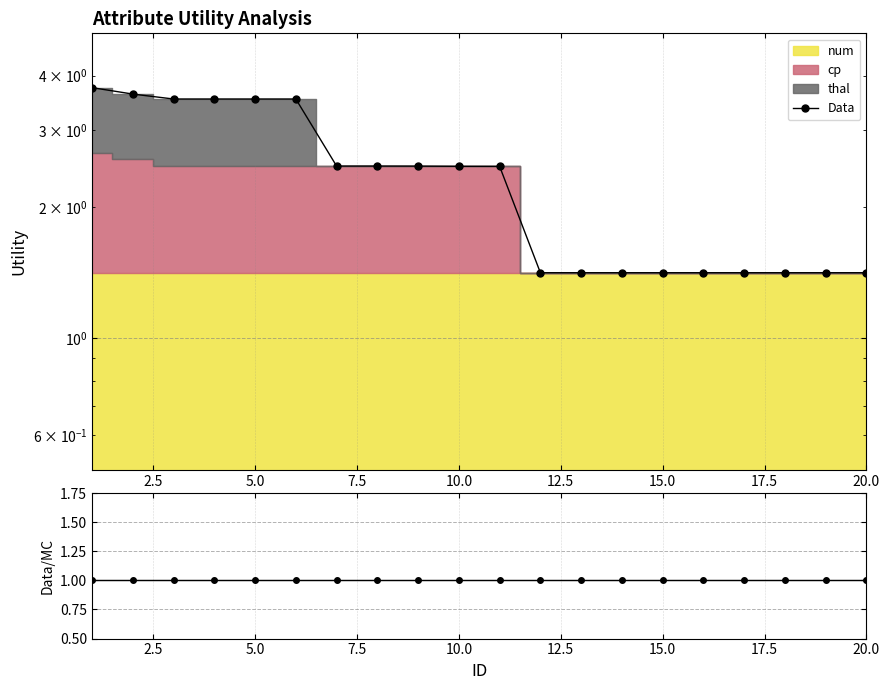

True or false: Data and Ratio cross at least once.

False